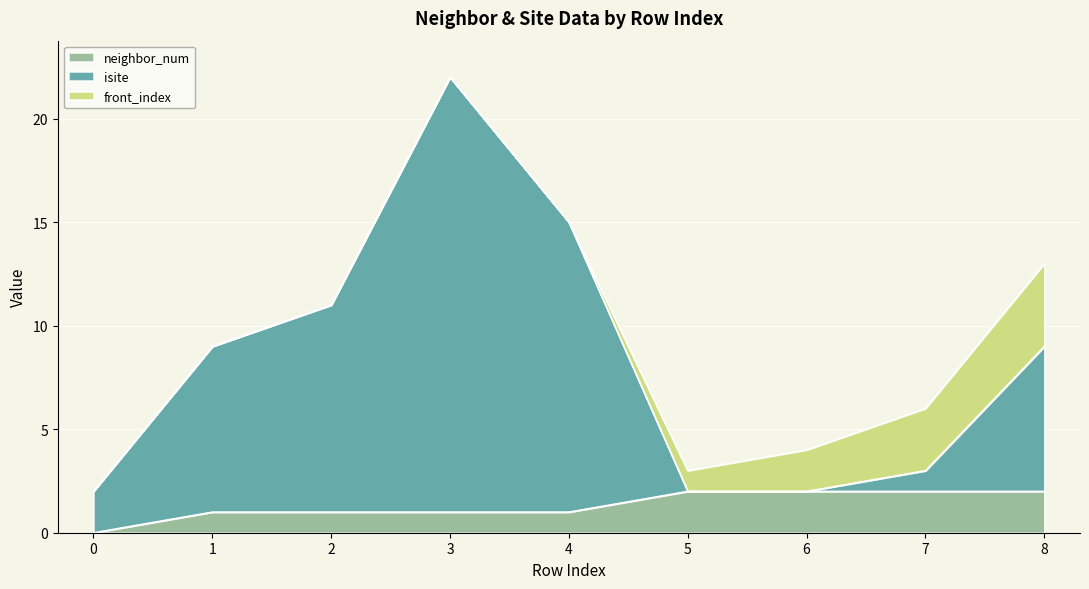

How many values in the isite series exceed 9?

3